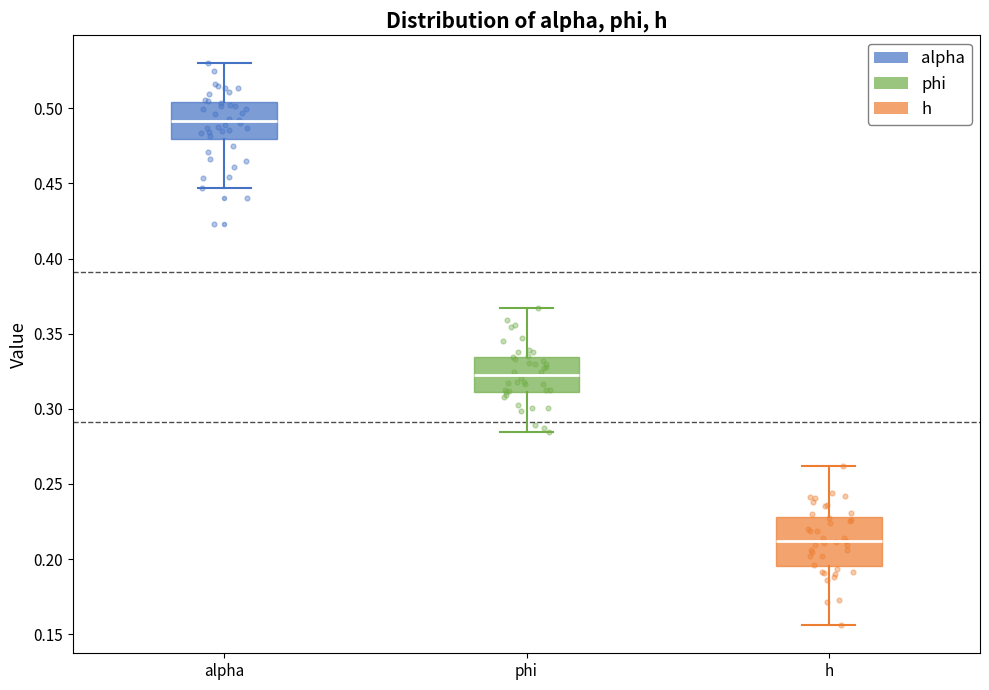

Comparing the boxes themselves (not the whiskers), which one is the tallest?

h